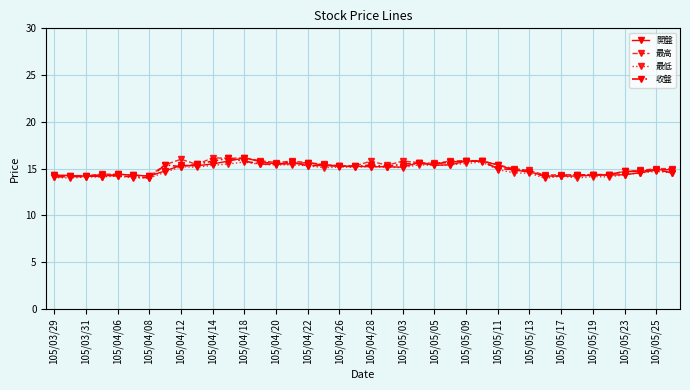

True or false: 最高 has more than 0 points higher than both neighbors.

True